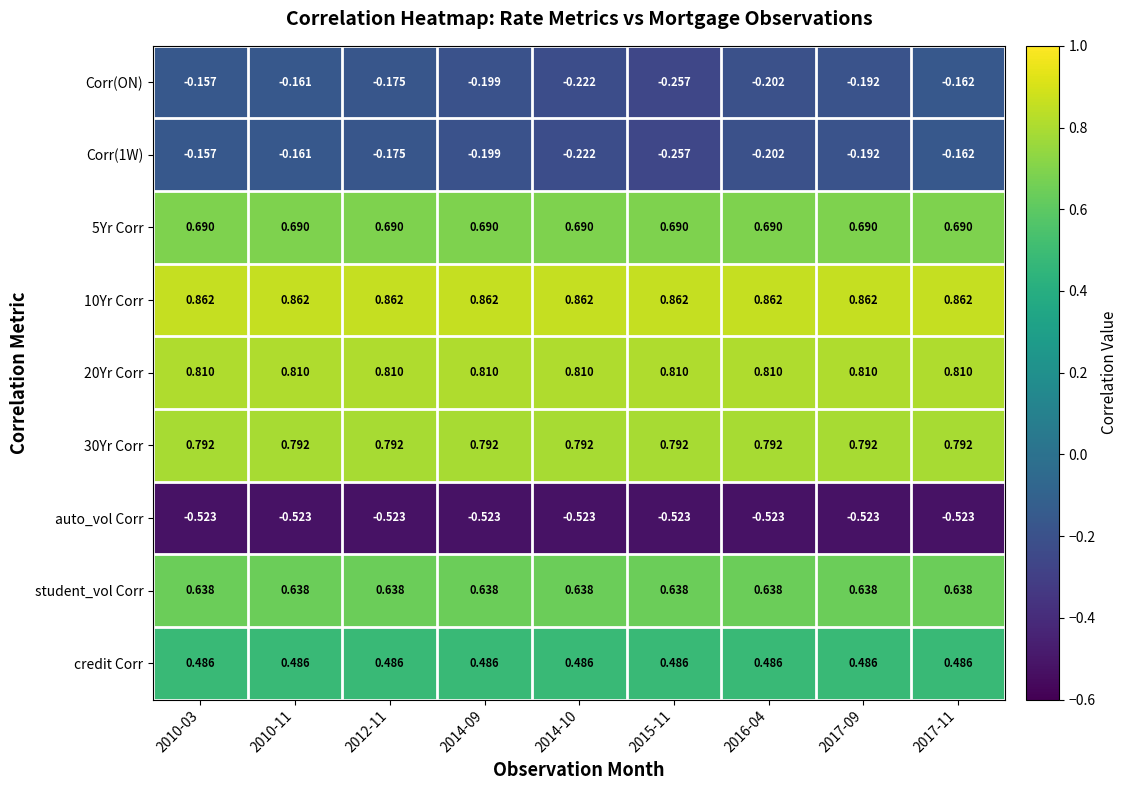

Is the value of auto_vol Corr at 2017-09 greater than the value of credit Corr at 2010-03?

No